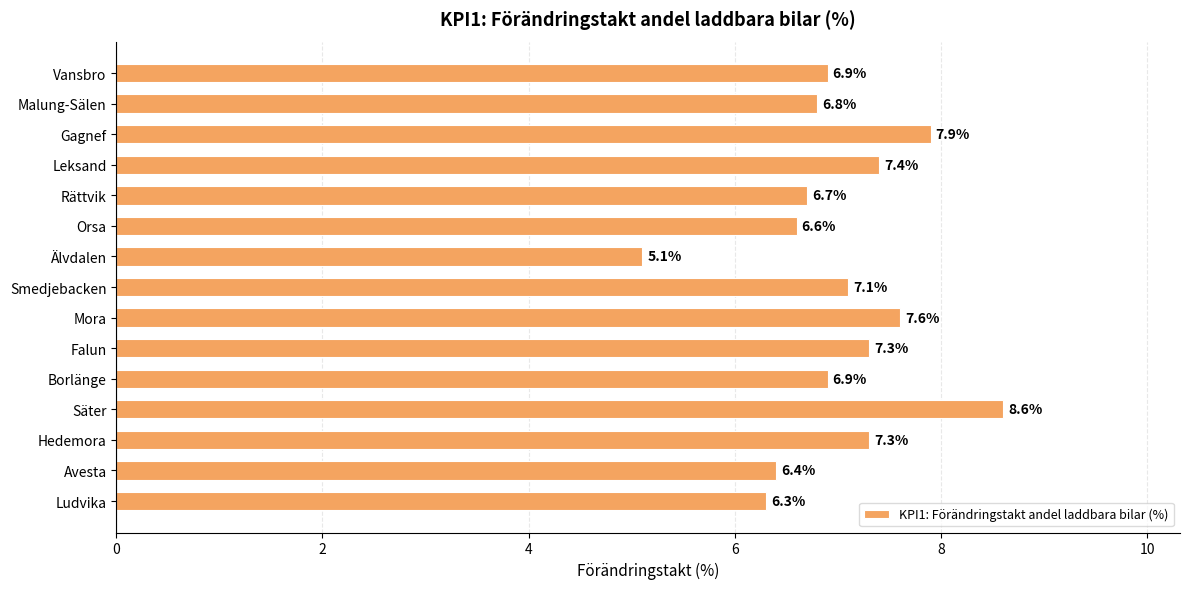

What is the label of the 10th bar from the bottom?

Orsa